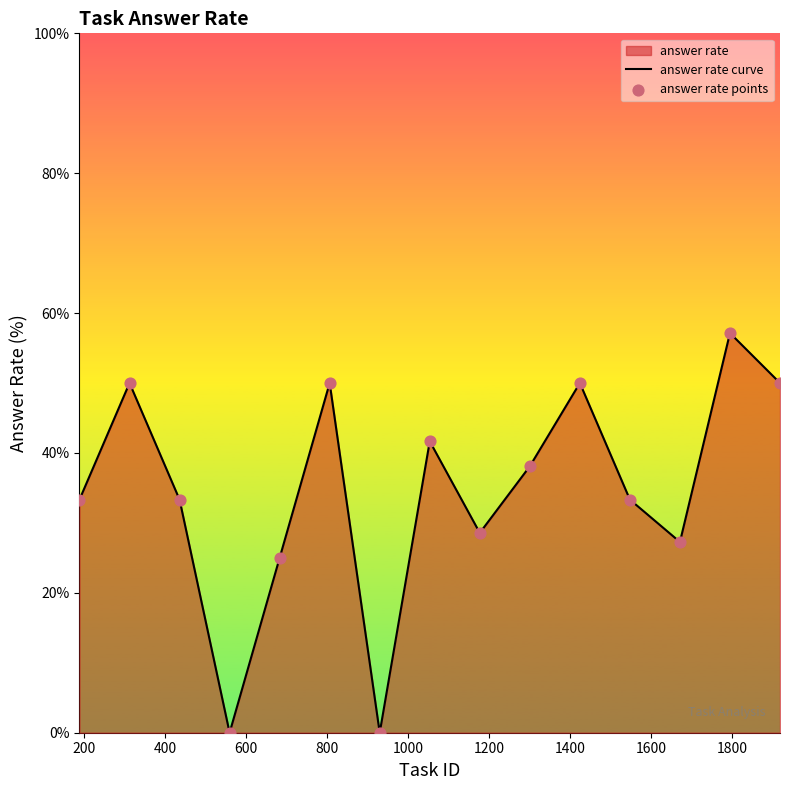

At how many categories does at least one series exceed 35?

7